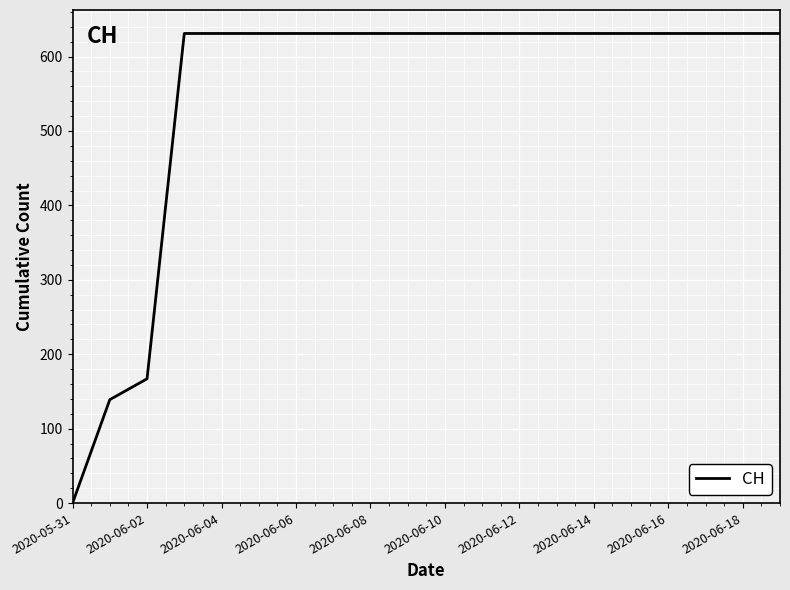

What is the sum of all values?

11033